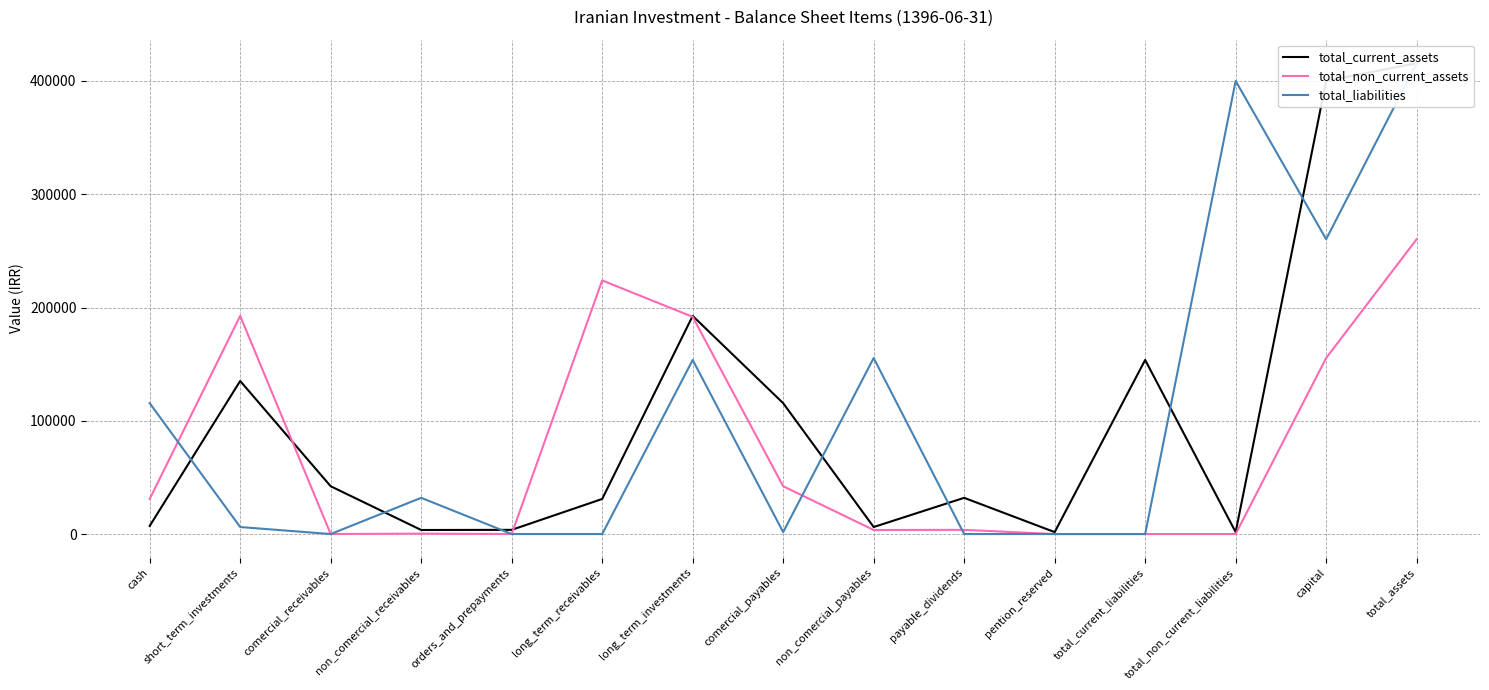

Rank the categories by total_current_assets value from highest to lowest.

total_assets, capital, long_term_investments, total_current_liabilities, short_term_investments, comercial_payables, comercial_receivables, payable_dividends, long_term_receivables, cash, non_comercial_payables, orders_and_prepayments, non_comercial_receivables, pention_reserved, total_non_current_liabilities